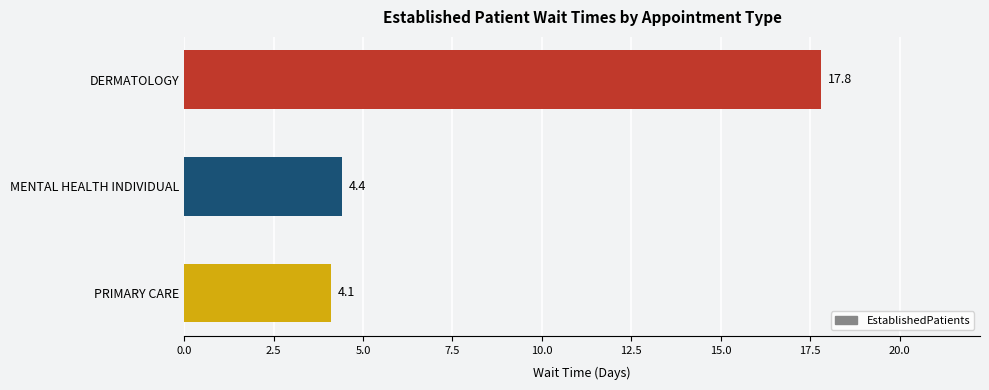

The chart shows a value of 4.0 at DERMATOLOGY. True or false?

False